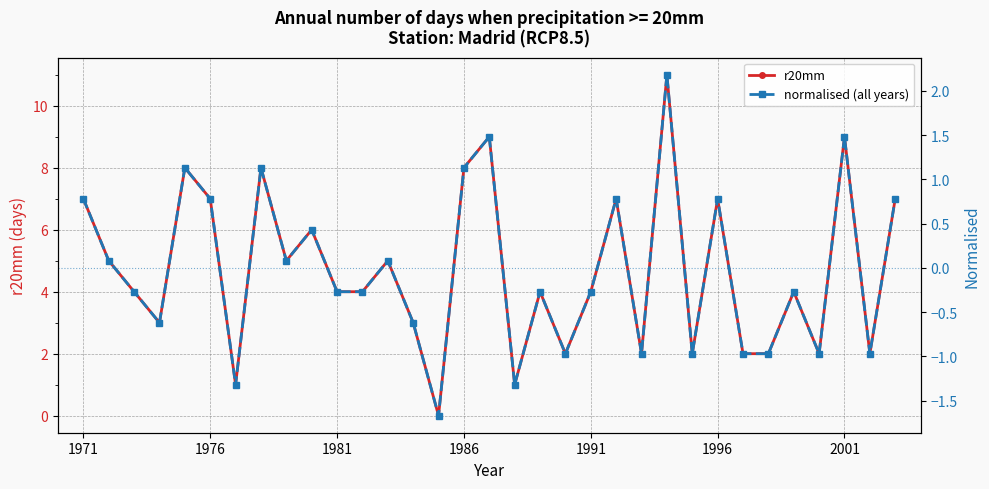

True or false: r20mm has more than 2 points higher than both neighbors.

True